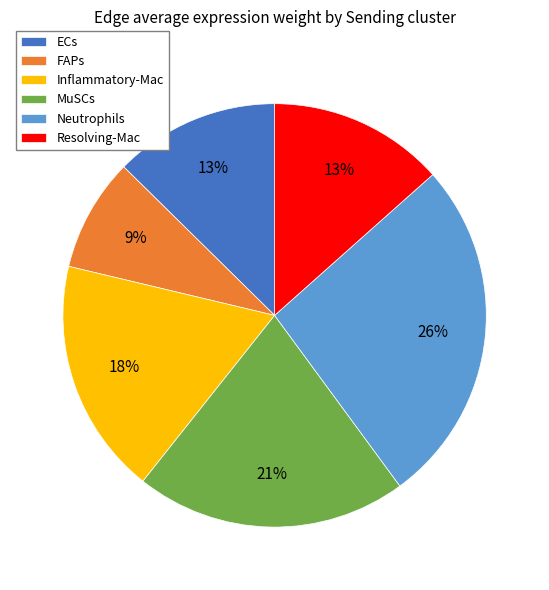

How many slices are in this pie chart?

6